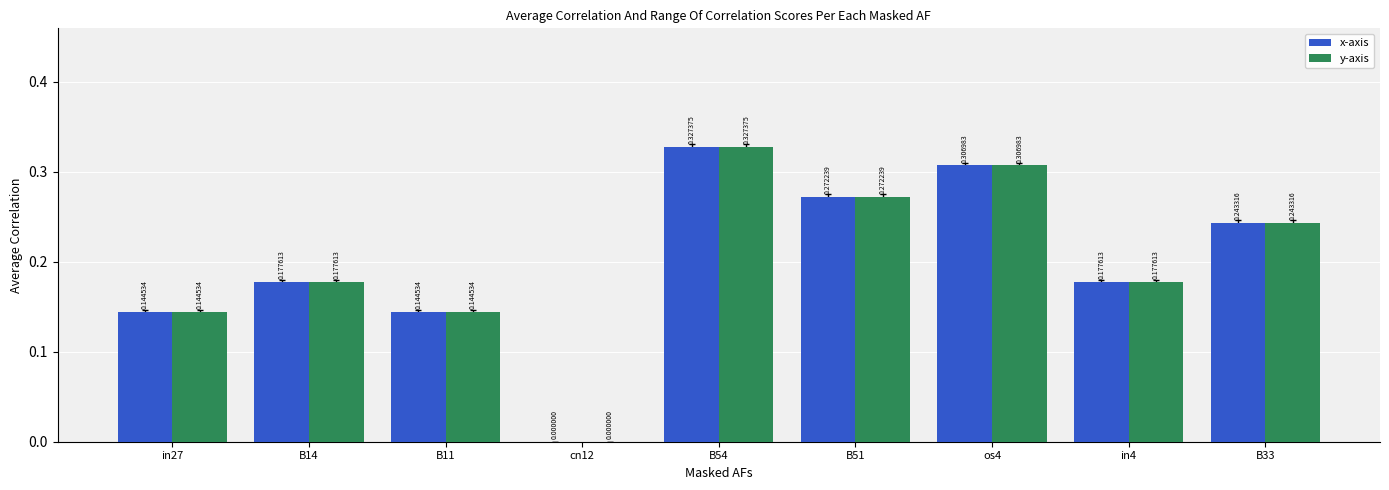

What is the sum of the x-axis values at B54 and in27?

0.5